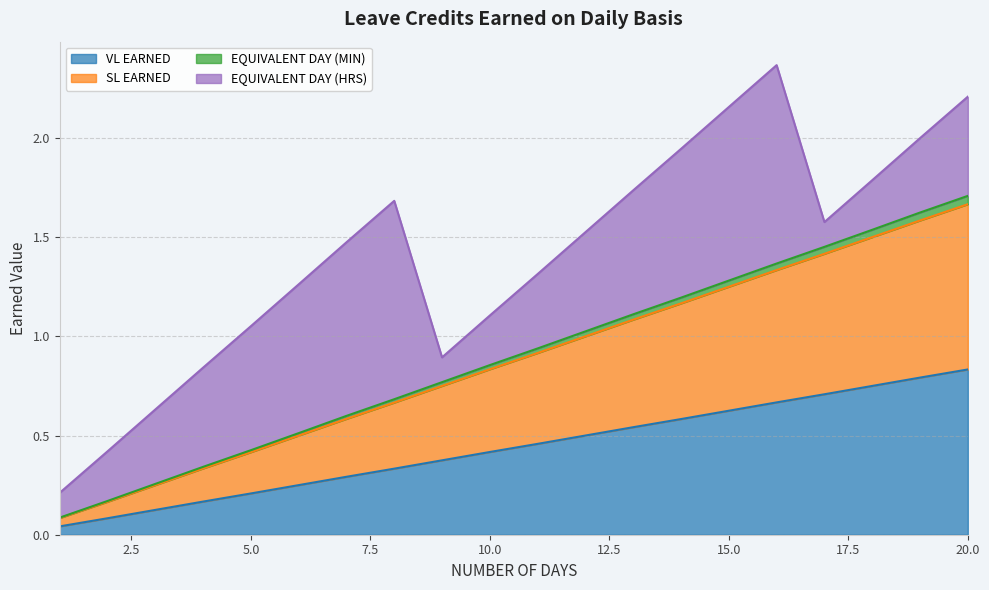

True or false: EQUIVALENT DAY (MIN) has a value of 1.7 at 12.

False